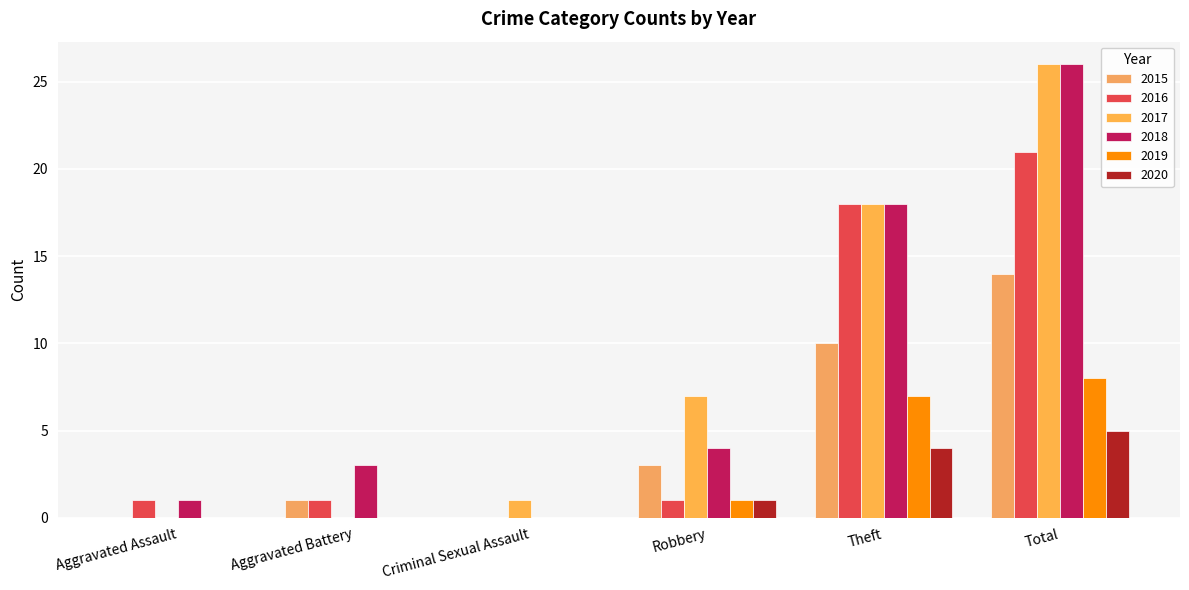

What is the maximum value for 2016?

21